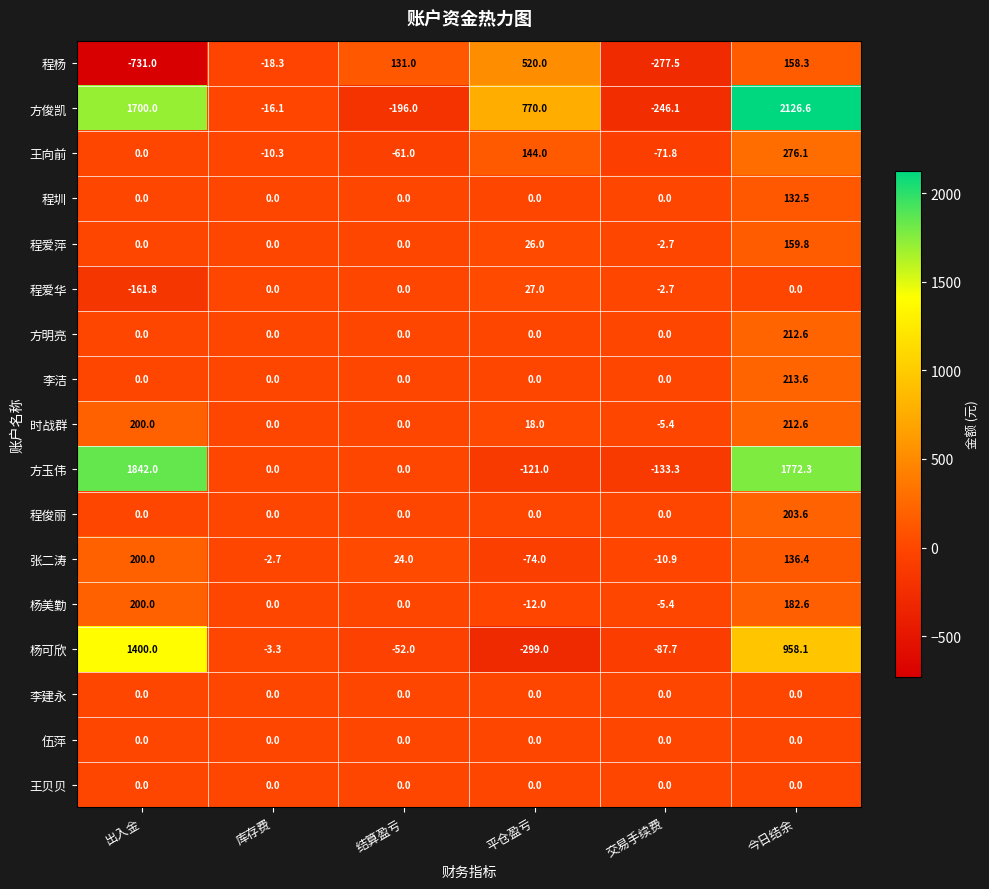

Which series has the widest spread of values?

方俊凯